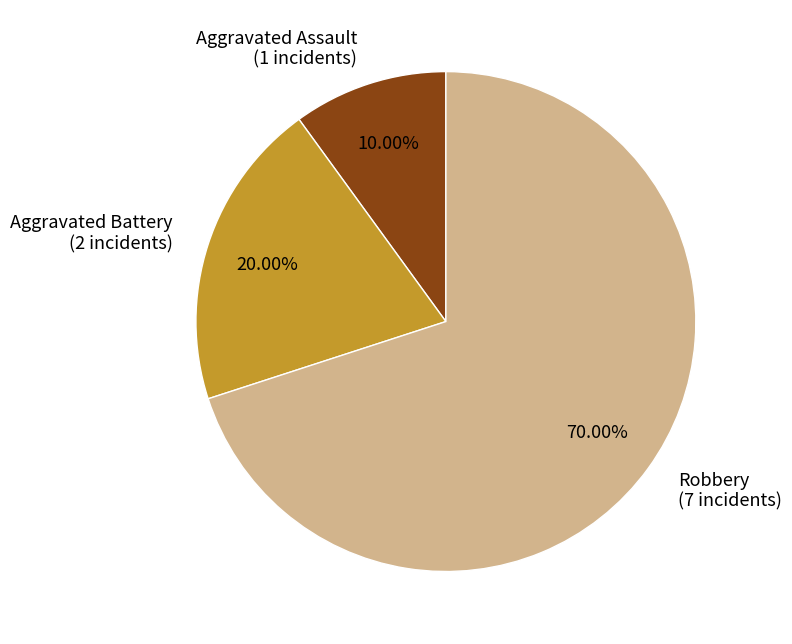

What percentage is the Aggravated Battery slice, to the nearest percent?

20%